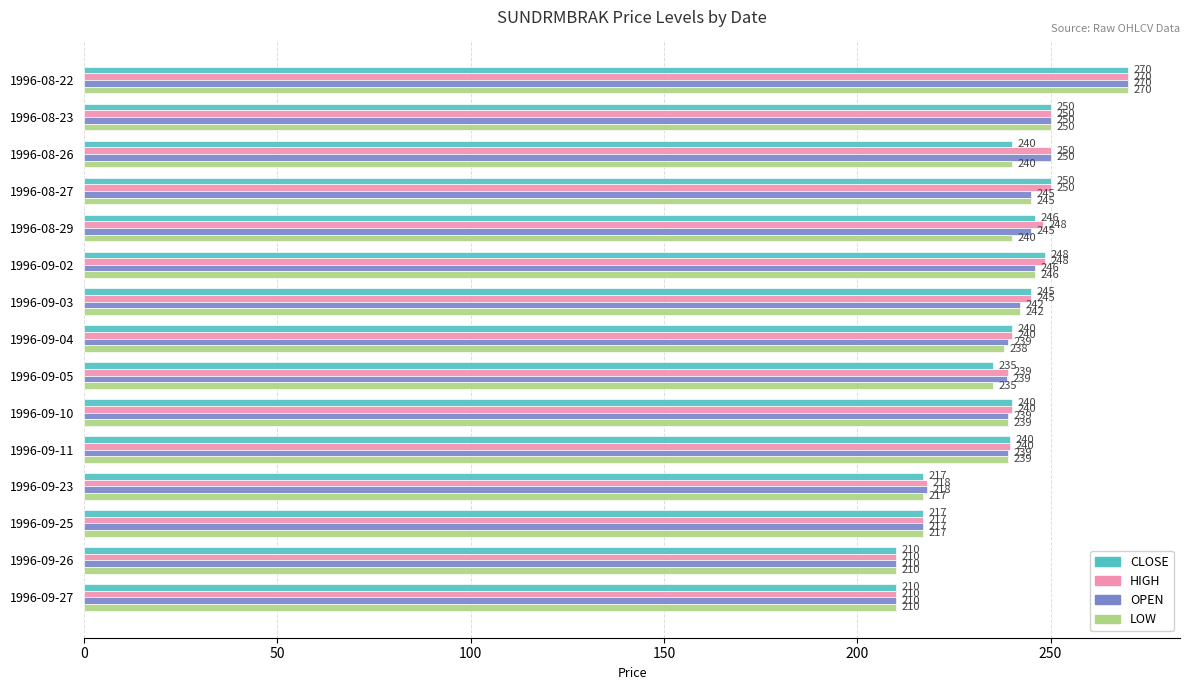

Which category has the highest value in the OPEN series?

1996-08-22